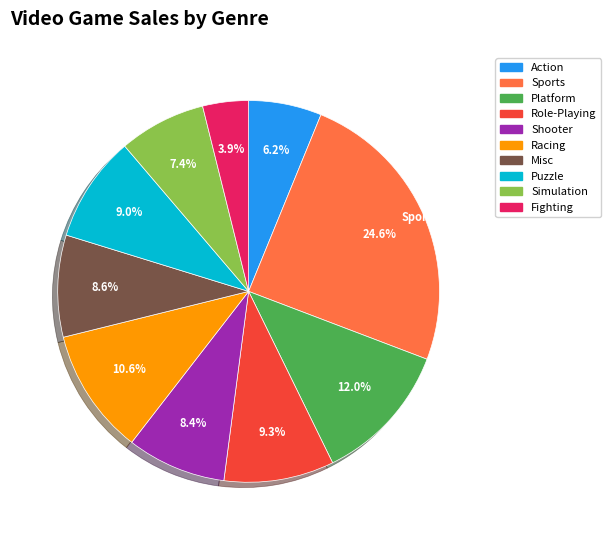

What is the ratio of the value at Misc to the value at Action?

1.4